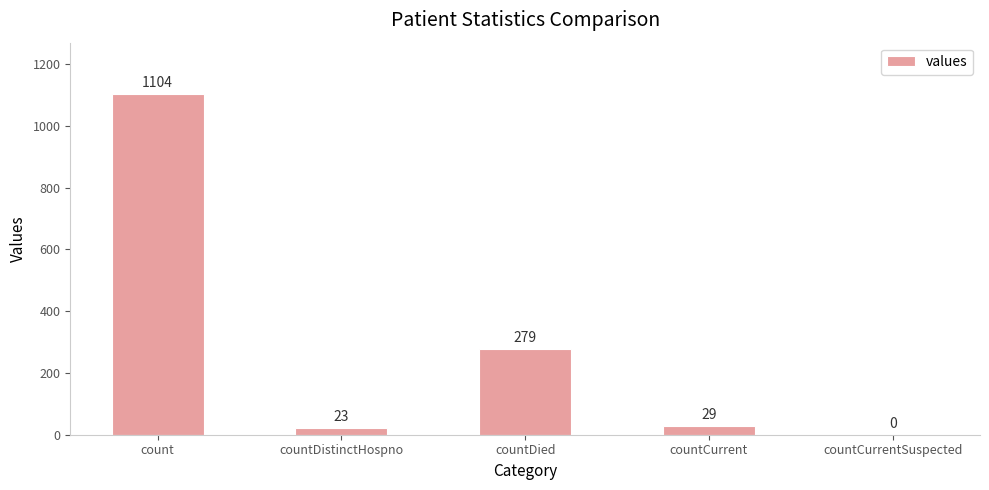

What is the maximum value shown in the chart?

1104